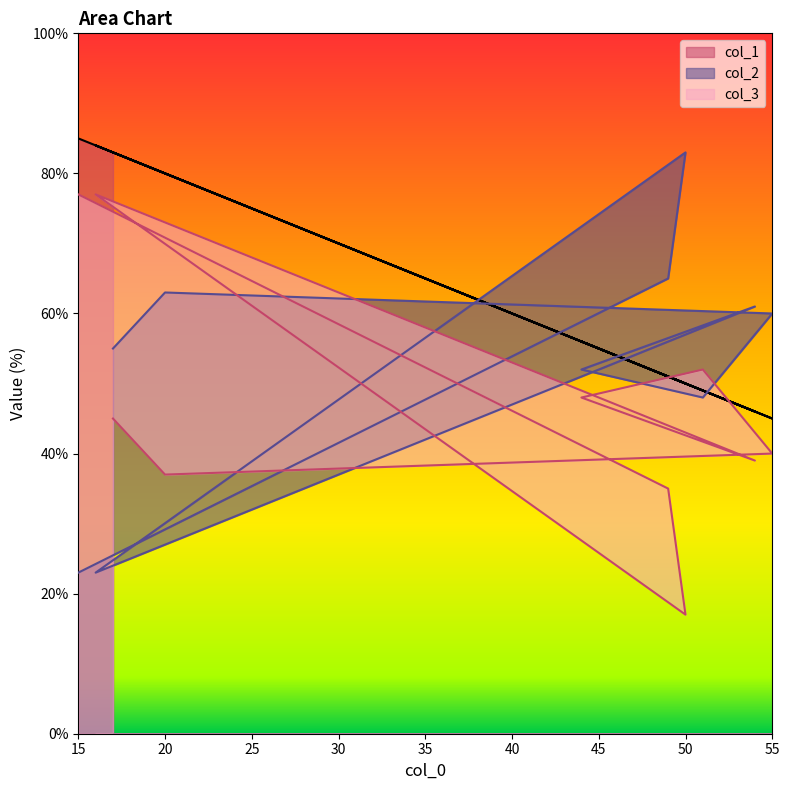

At 17, list the series in order from smallest to largest.

col_3, col_2, col_1